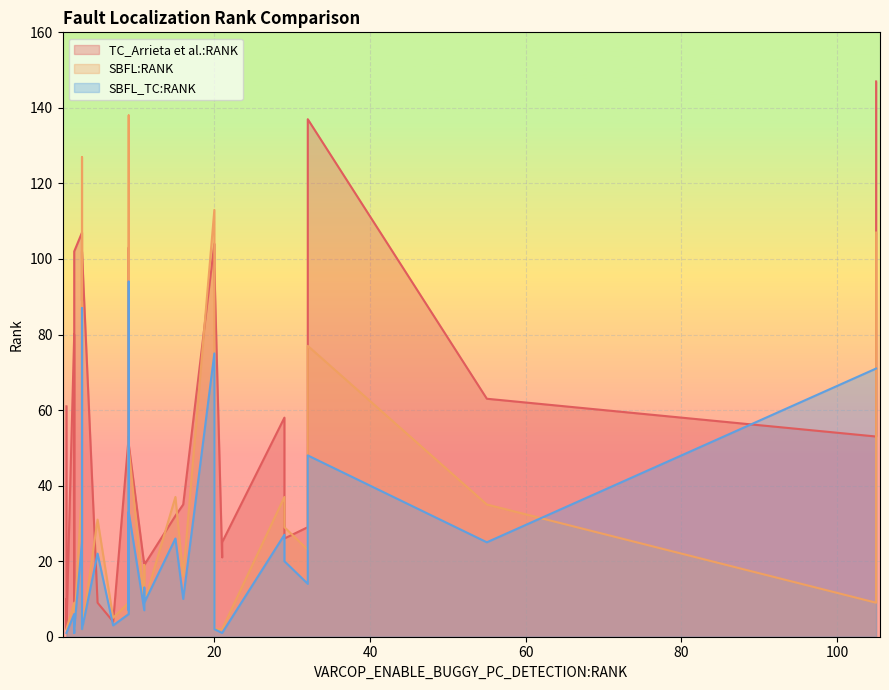

Where is the first local minimum for TC_Arrieta et al.:RANK?

2